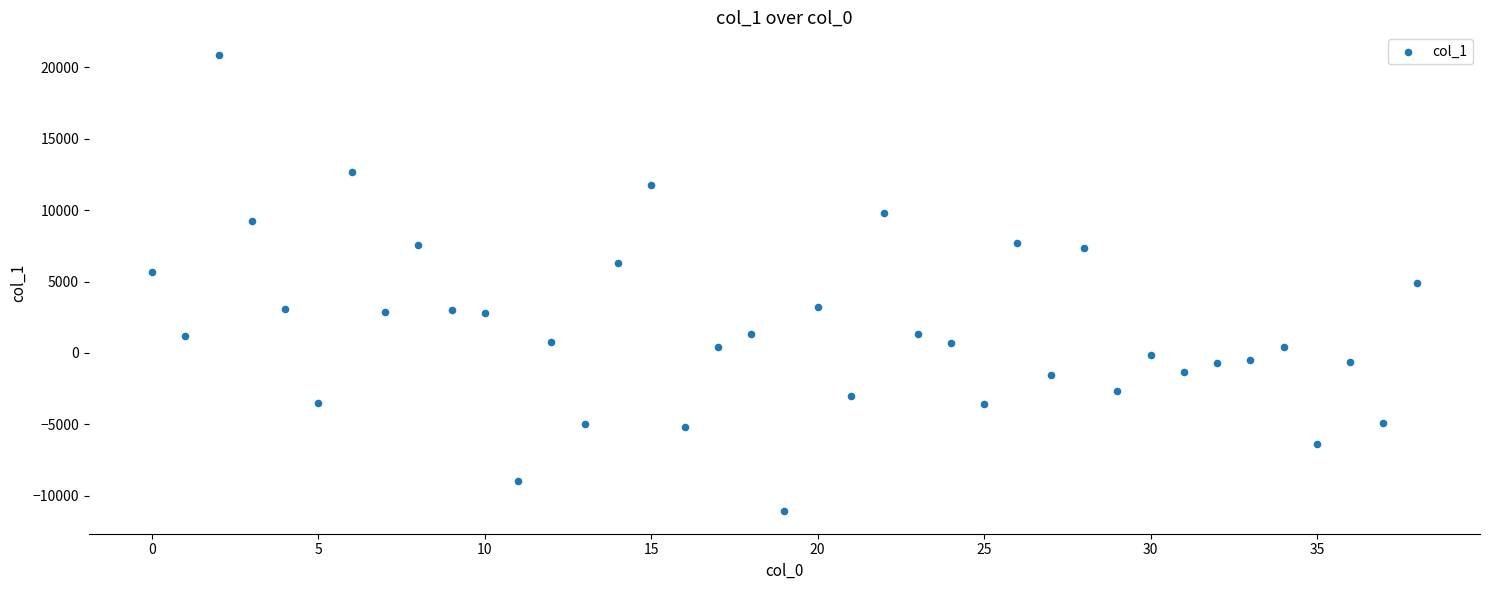

What is the range of Y values (max minus min)?

31897.0